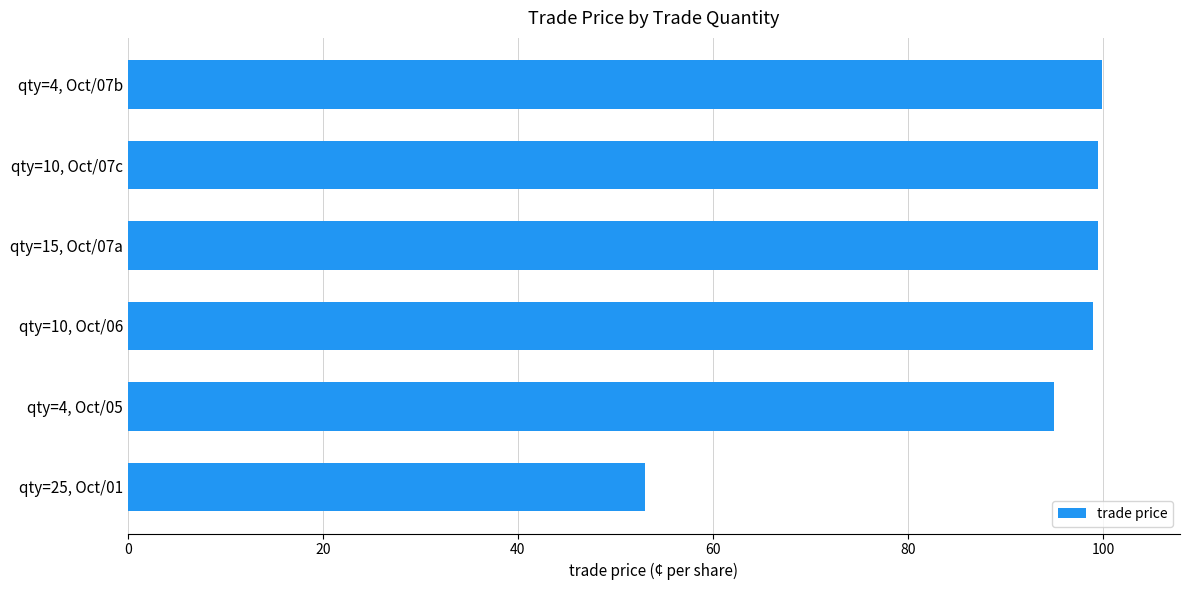

Approximately how many times larger is the value at qty=10, Oct/06 compared to qty=15, Oct/07a?

1.0